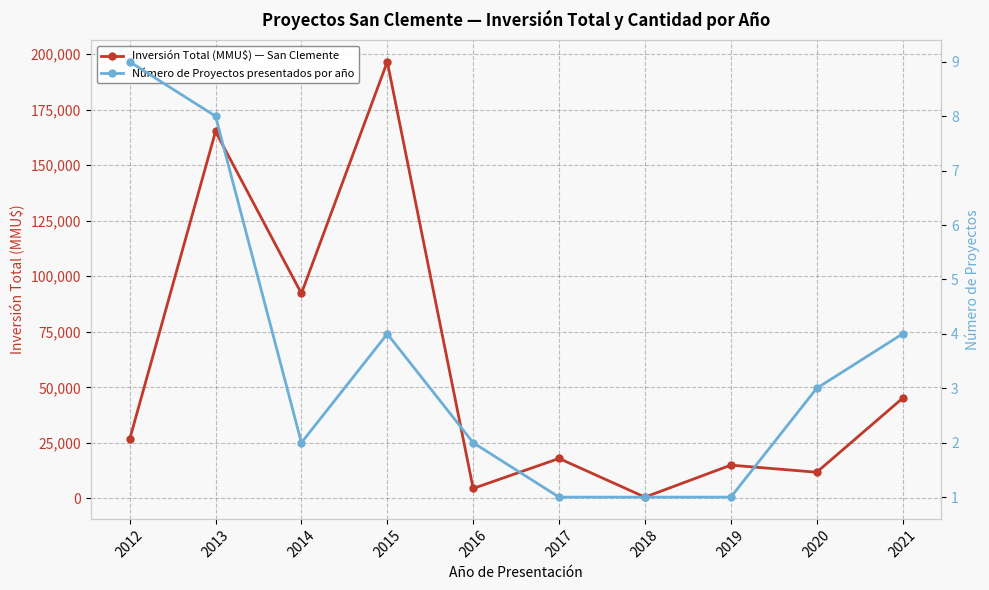

Reading left to right, transcribe all the data shown in this chart.

Inversión Total (MMU$) — San Clemente: 2012=26576	2013=165150	2014=92240	2015=196500	2016=4500	2017=18000	2018=600	2019=15000	2020=11800	2021=45100
Número de Proyectos presentados por año: 2012=9	2013=8	2014=2	2015=4	2016=2	2017=1	2018=1	2019=1	2020=3	2021=4